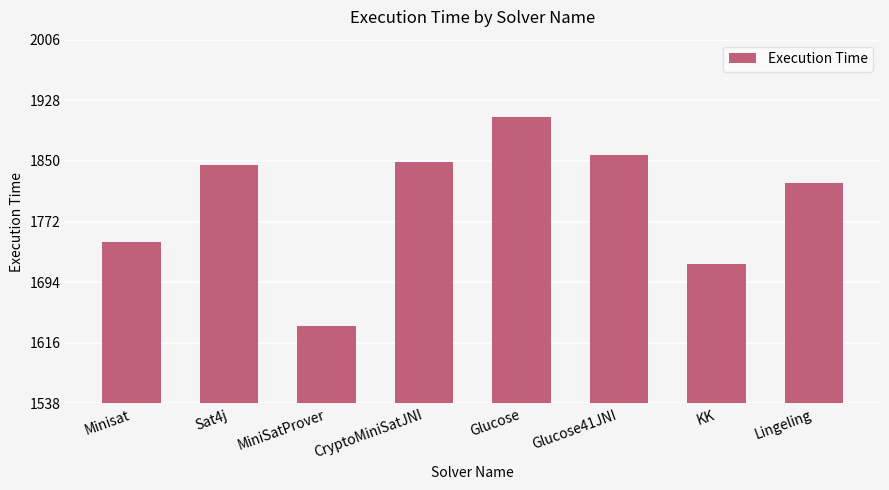

Reading left to right, transcribe all the data shown in this chart.

Minisat=1746	Sat4j=1845	MiniSatProver=1638	CryptoMiniSatJNI=1849	Glucose=1906	Glucose41JNI=1858	KK=1717	Lingeling=1821